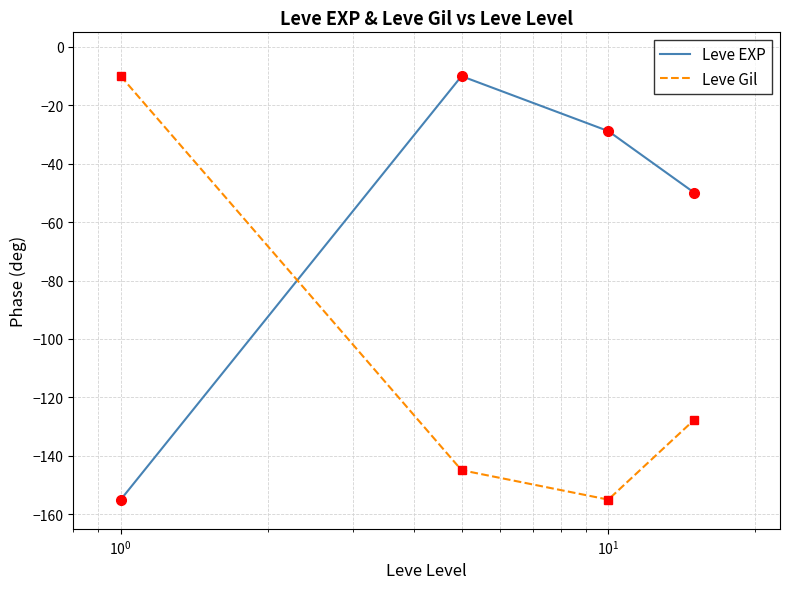

True or false: Leve EXP has more than 1 points higher than both neighbors.

False